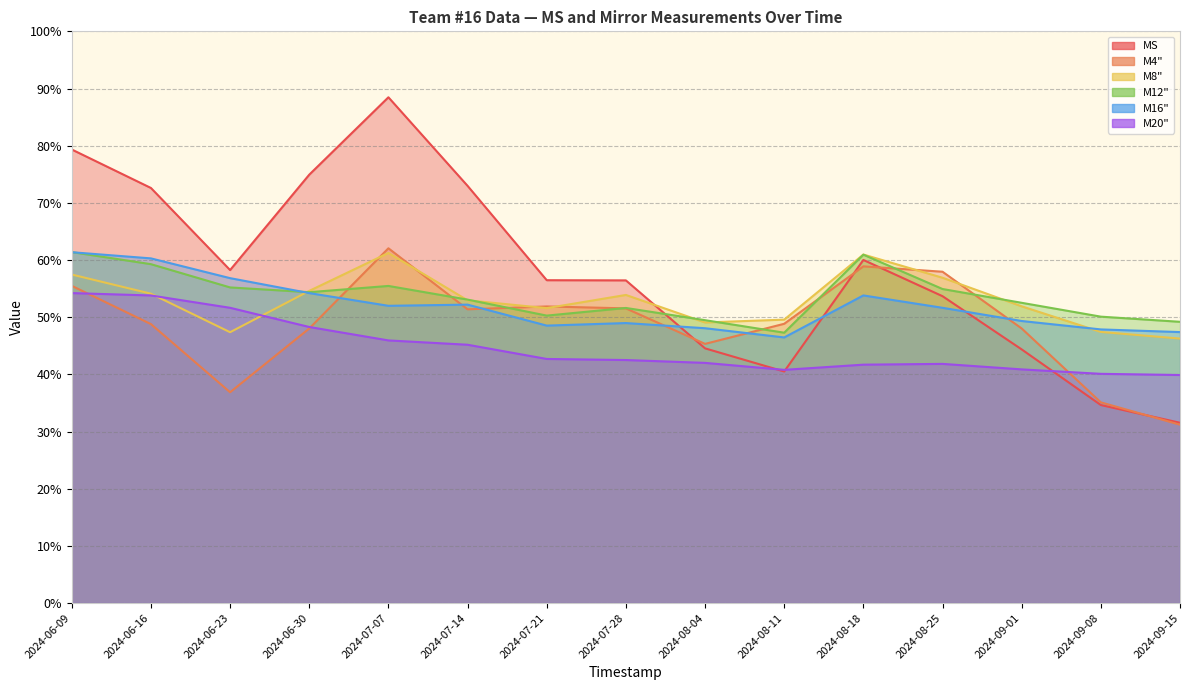

True or false: MS and M20" intersect in this chart.

True